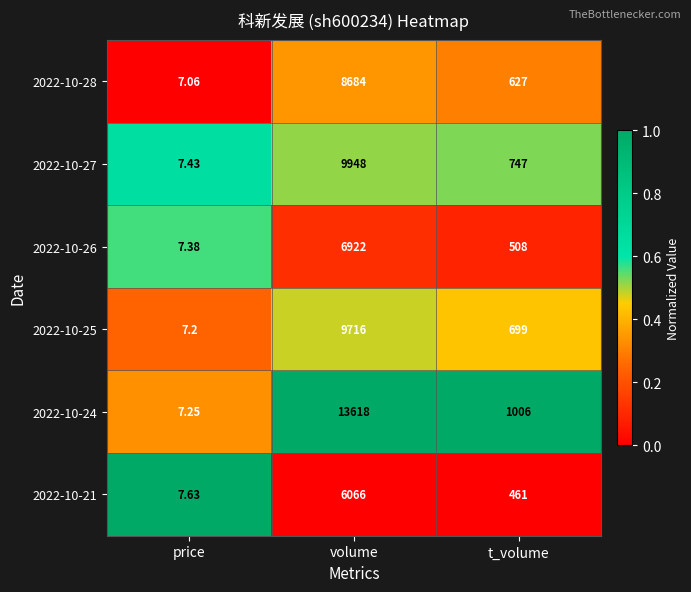

List the labels in order of 2022-10-21 value, largest first.

volume, t_volume, price